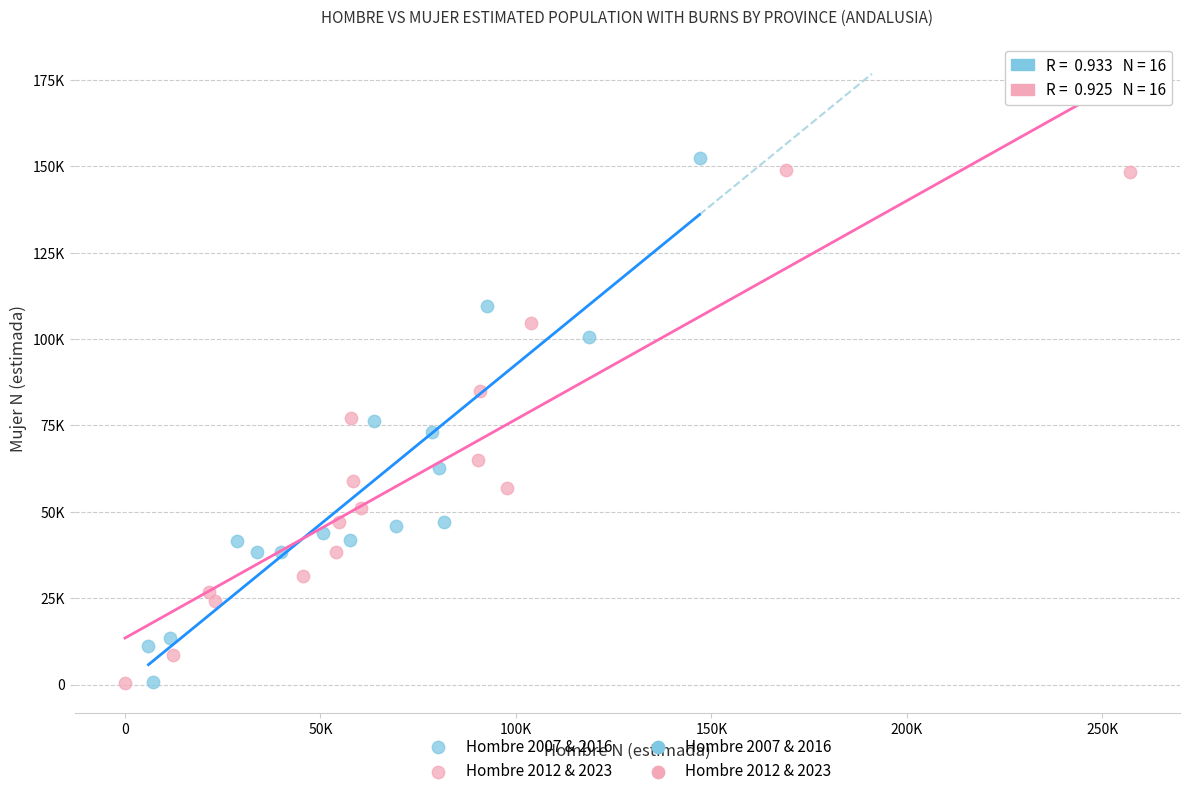

Which series has the widest spread of Y values?

Hombre 2007 & 2016